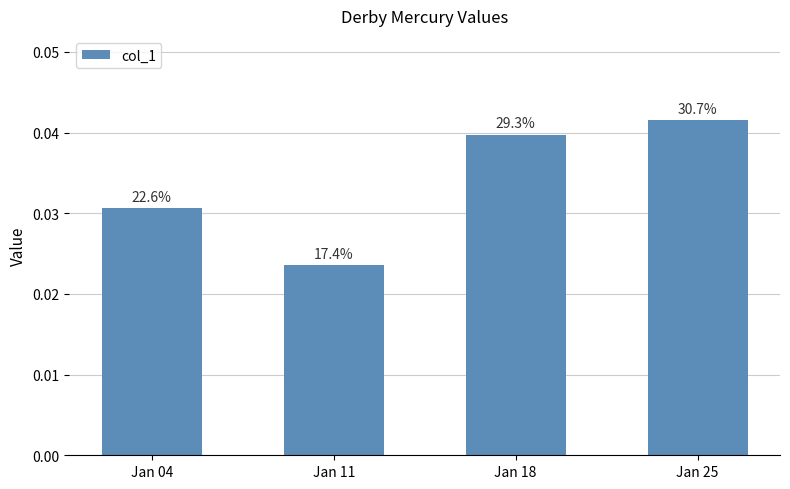

How many bars are there in total?

4